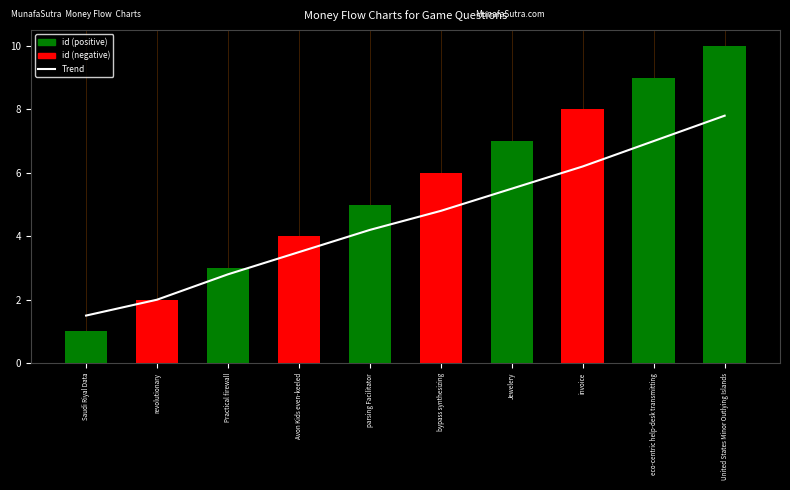

Which has a higher value, parsing Facilitator or United States Minor Outlying Islands?

United States Minor Outlying Islands